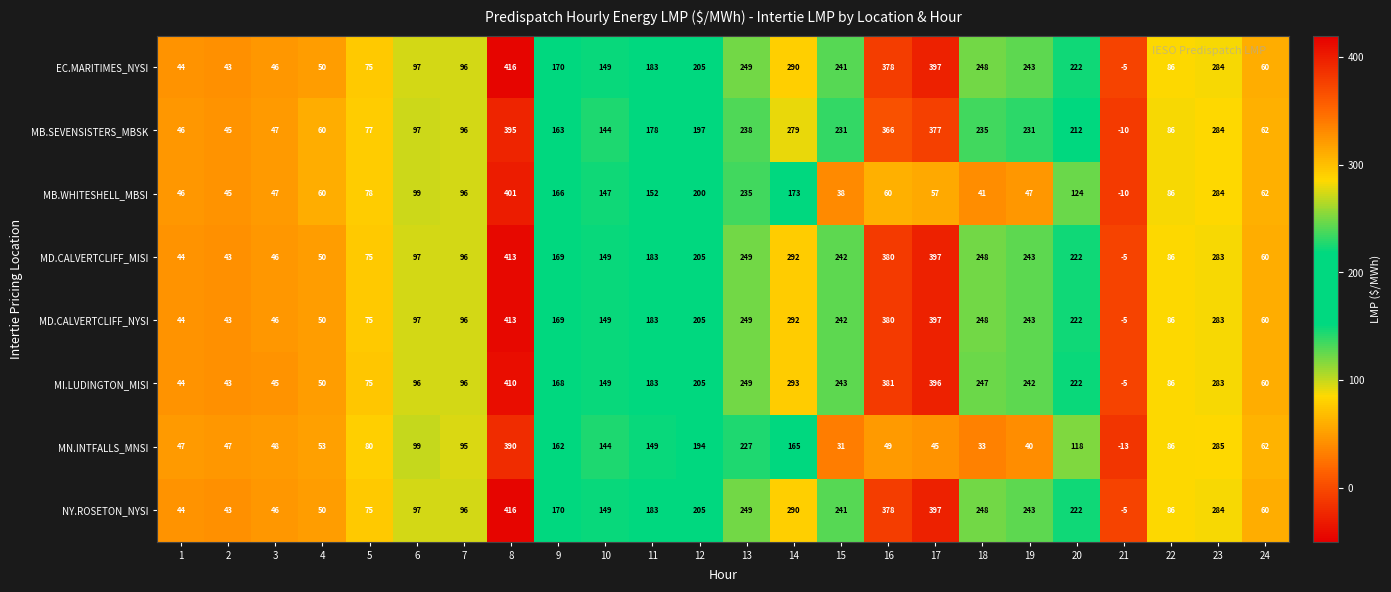

At which label does MN.INTFALLS_MNSI first exceed 86?

6